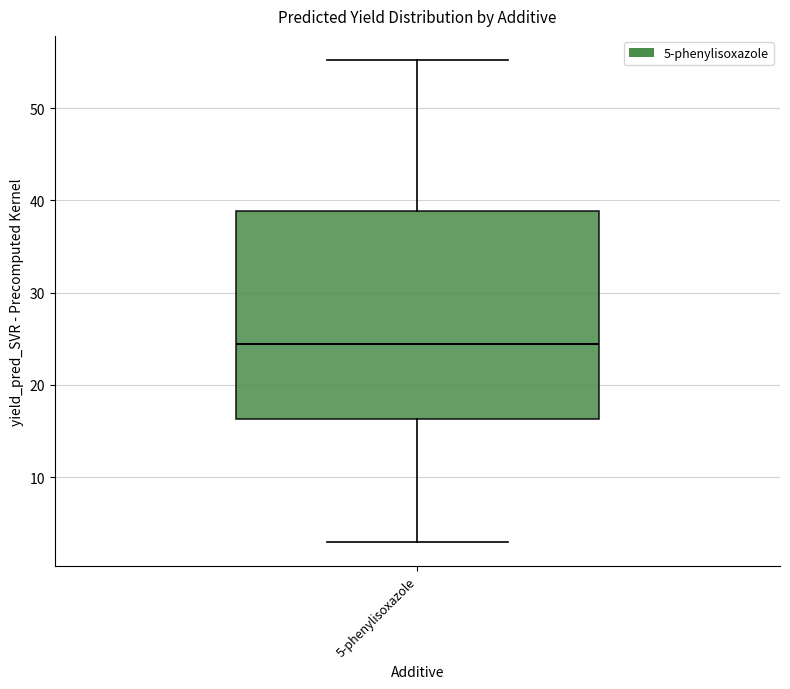

Transcribe this box plot: give where the median line is, the range the box spans, and where the two whiskers end, as read against the y-axis. The values are not printed on the chart, so give them approximately, as read against the axis.

median 24, box 16 to 39, whiskers 3 to 55